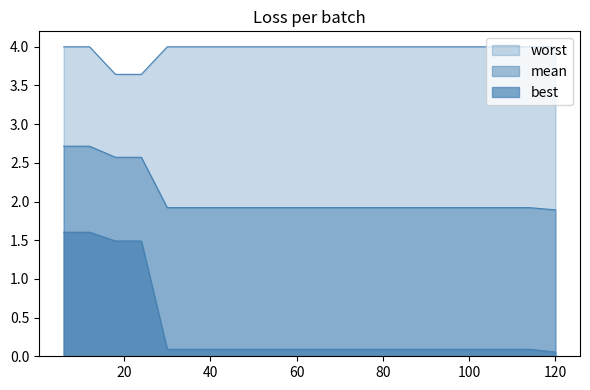

Between 6 and 90, which series saw the biggest shift?

best